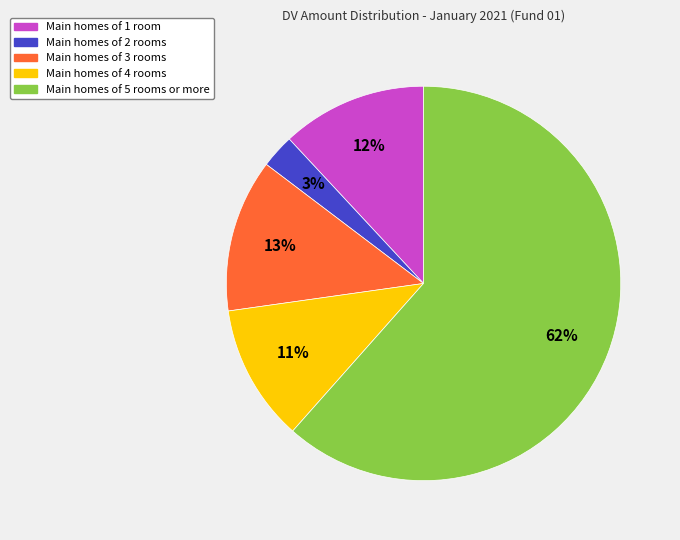

Which has a higher value, Main homes of 5 rooms or more or Main homes of 4 rooms?

Main homes of 5 rooms or more